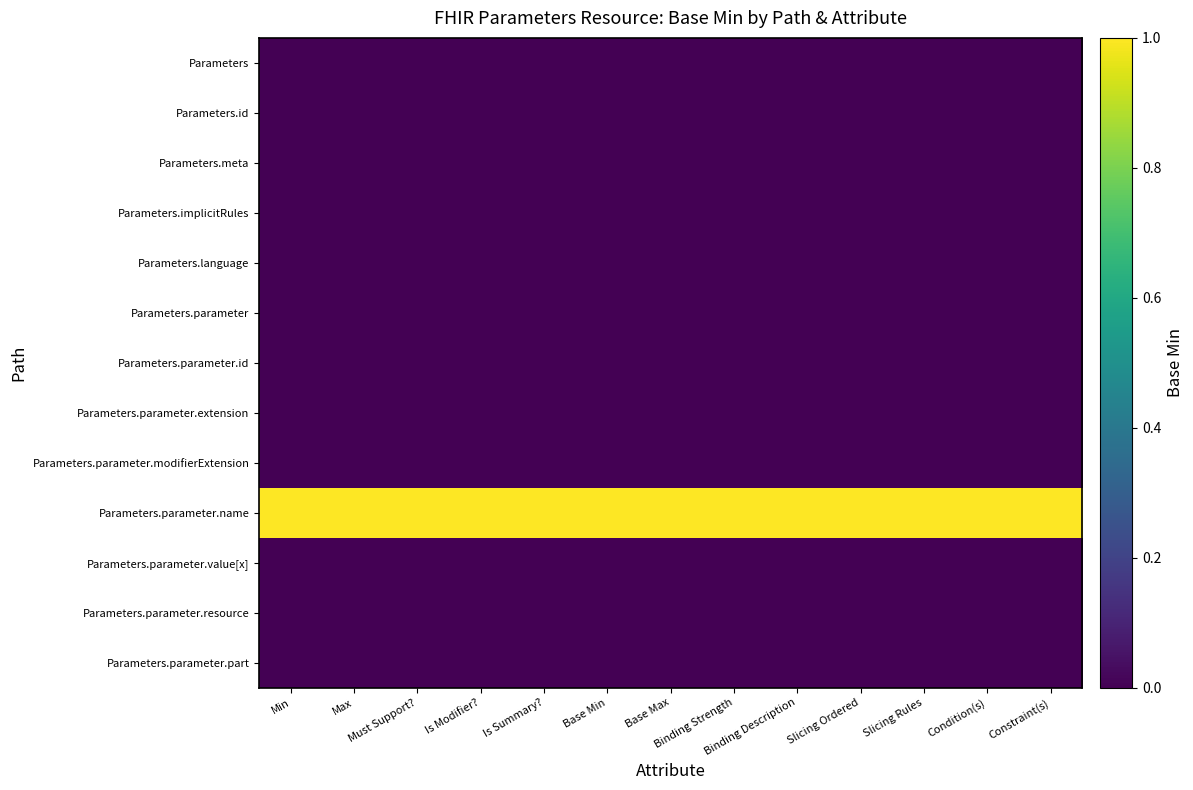

Reading left to right, what are all the values shown in this chart?

Parameters: Min=0	Max=0	Must Support?=0	Is Modifier?=0	Is Summary?=0	Base Min=0	Base Max=0	Binding Strength=0	Binding Description=0	Slicing Ordered=0	Slicing Rules=0	Condition(s)=0	Constraint(s)=0
Parameters.id: Min=0	Max=0	Must Support?=0	Is Modifier?=0	Is Summary?=0	Base Min=0	Base Max=0	Binding Strength=0	Binding Description=0	Slicing Ordered=0	Slicing Rules=0	Condition(s)=0	Constraint(s)=0
Parameters.meta: Min=0	Max=0	Must Support?=0	Is Modifier?=0	Is Summary?=0	Base Min=0	Base Max=0	Binding Strength=0	Binding Description=0	Slicing Ordered=0	Slicing Rules=0	Condition(s)=0	Constraint(s)=0
Parameters.implicitRules: Min=0	Max=0	Must Support?=0	Is Modifier?=0	Is Summary?=0	Base Min=0	Base Max=0	Binding Strength=0	Binding Description=0	Slicing Ordered=0	Slicing Rules=0	Condition(s)=0	Constraint(s)=0
Parameters.language: Min=0	Max=0	Must Support?=0	Is Modifier?=0	Is Summary?=0	Base Min=0	Base Max=0	Binding Strength=0	Binding Description=0	Slicing Ordered=0	Slicing Rules=0	Condition(s)=0	Constraint(s)=0
Parameters.parameter: Min=0	Max=0	Must Support?=0	Is Modifier?=0	Is Summary?=0	Base Min=0	Base Max=0	Binding Strength=0	Binding Description=0	Slicing Ordered=0	Slicing Rules=0	Condition(s)=0	Constraint(s)=0
Parameters.parameter.id: Min=0	Max=0	Must Support?=0	Is Modifier?=0	Is Summary?=0	Base Min=0	Base Max=0	Binding Strength=0	Binding Description=0	Slicing Ordered=0	Slicing Rules=0	Condition(s)=0	Constraint(s)=0
Parameters.parameter.extension: Min=0	Max=0	Must Support?=0	Is Modifier?=0	Is Summary?=0	Base Min=0	Base Max=0	Binding Strength=0	Binding Description=0	Slicing Ordered=0	Slicing Rules=0	Condition(s)=0	Constraint(s)=0
Parameters.parameter.modifierExtension: Min=0	Max=0	Must Support?=0	Is Modifier?=0	Is Summary?=0	Base Min=0	Base Max=0	Binding Strength=0	Binding Description=0	Slicing Ordered=0	Slicing Rules=0	Condition(s)=0	Constraint(s)=0
Parameters.parameter.name: Min=1	Max=1	Must Support?=1	Is Modifier?=1	Is Summary?=1	Base Min=1	Base Max=1	Binding Strength=1	Binding Description=1	Slicing Ordered=1	Slicing Rules=1	Condition(s)=1	Constraint(s)=1
Parameters.parameter.value[x]: Min=0	Max=0	Must Support?=0	Is Modifier?=0	Is Summary?=0	Base Min=0	Base Max=0	Binding Strength=0	Binding Description=0	Slicing Ordered=0	Slicing Rules=0	Condition(s)=0	Constraint(s)=0
Parameters.parameter.resource: Min=0	Max=0	Must Support?=0	Is Modifier?=0	Is Summary?=0	Base Min=0	Base Max=0	Binding Strength=0	Binding Description=0	Slicing Ordered=0	Slicing Rules=0	Condition(s)=0	Constraint(s)=0
Parameters.parameter.part: Min=0	Max=0	Must Support?=0	Is Modifier?=0	Is Summary?=0	Base Min=0	Base Max=0	Binding Strength=0	Binding Description=0	Slicing Ordered=0	Slicing Rules=0	Condition(s)=0	Constraint(s)=0